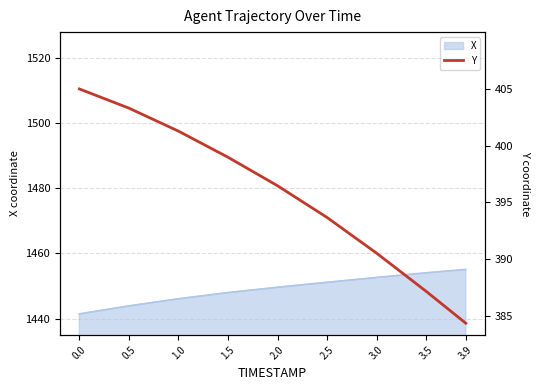

Reading right to left, extract all data points from this chart.

3.9=384.4	3.5=387.2	3.0=390.5	2.5=393.7	2.0=396.5	1.5=399.0	1.0=401.3	0.5=403.3	0.0=405.0